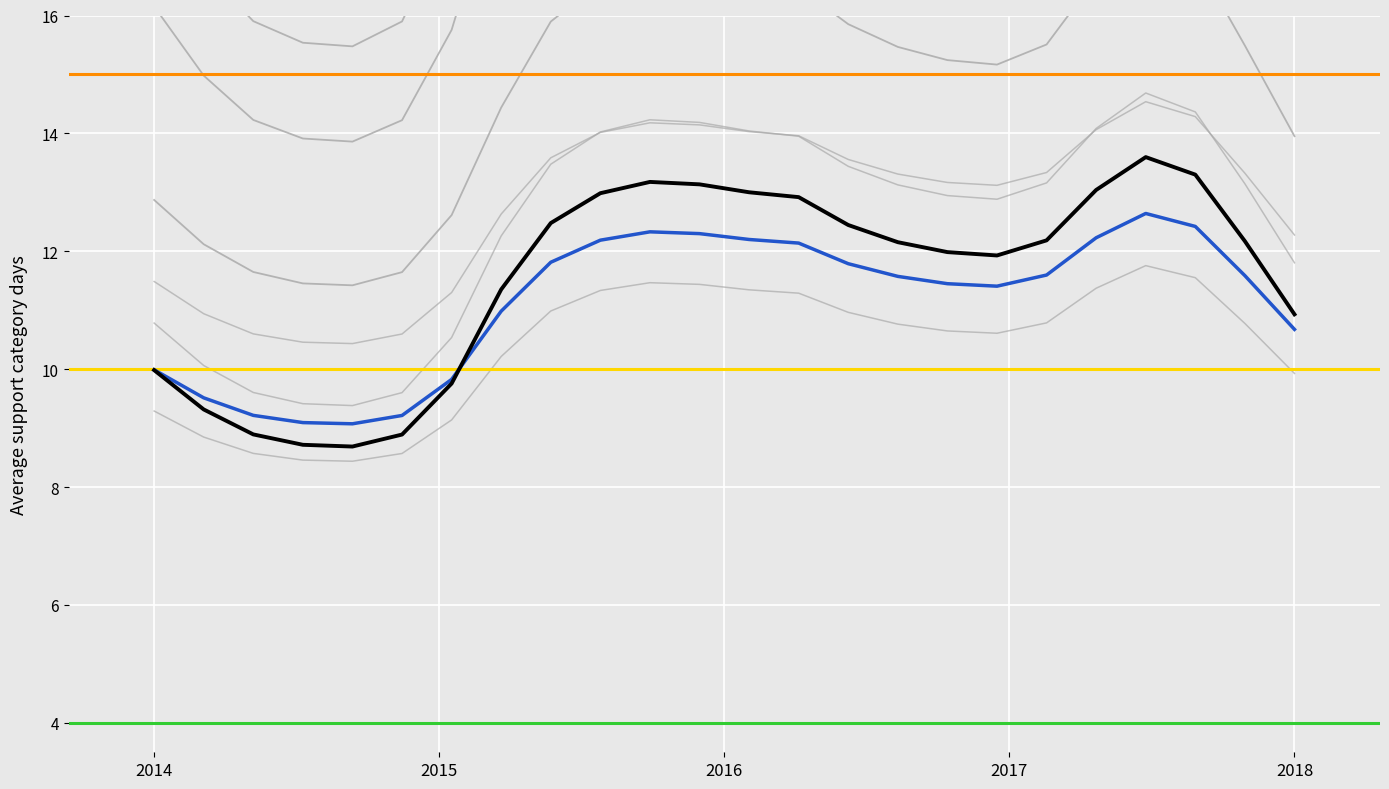

What is the difference between the maximum and minimum values in the col_0_raw series?

9.8